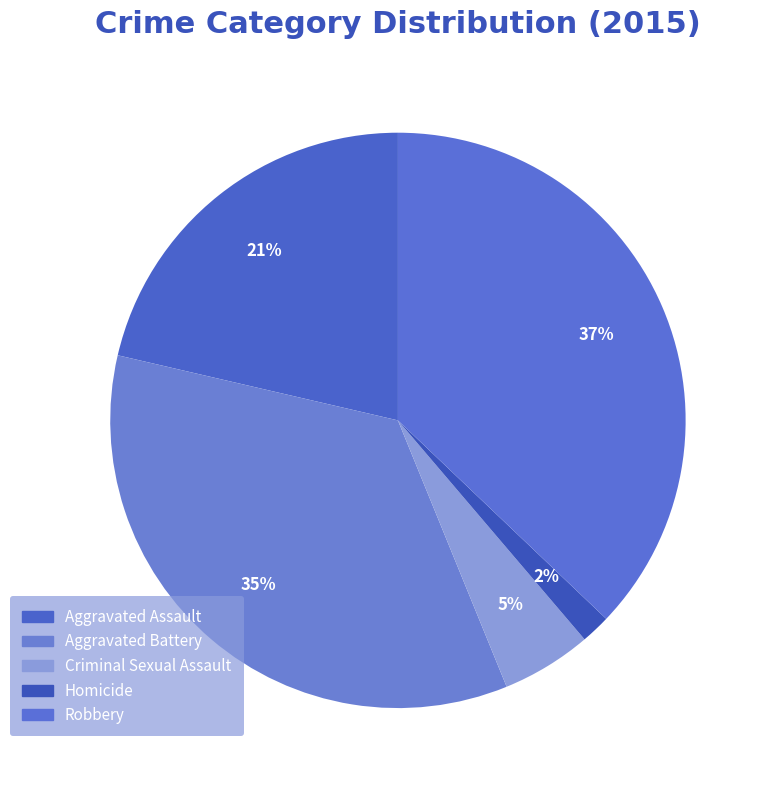

Count the number of slices in the pie.

5